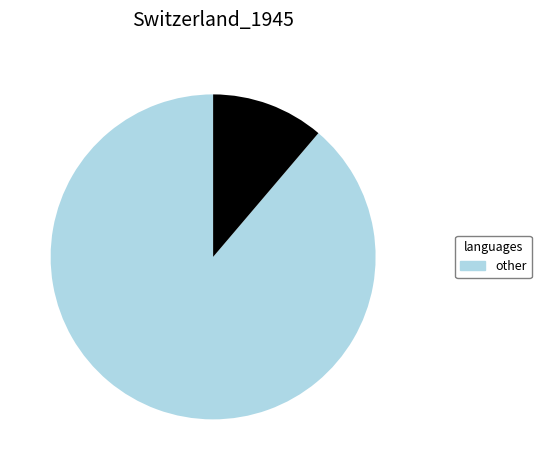

Count the number of slices in the pie.

2